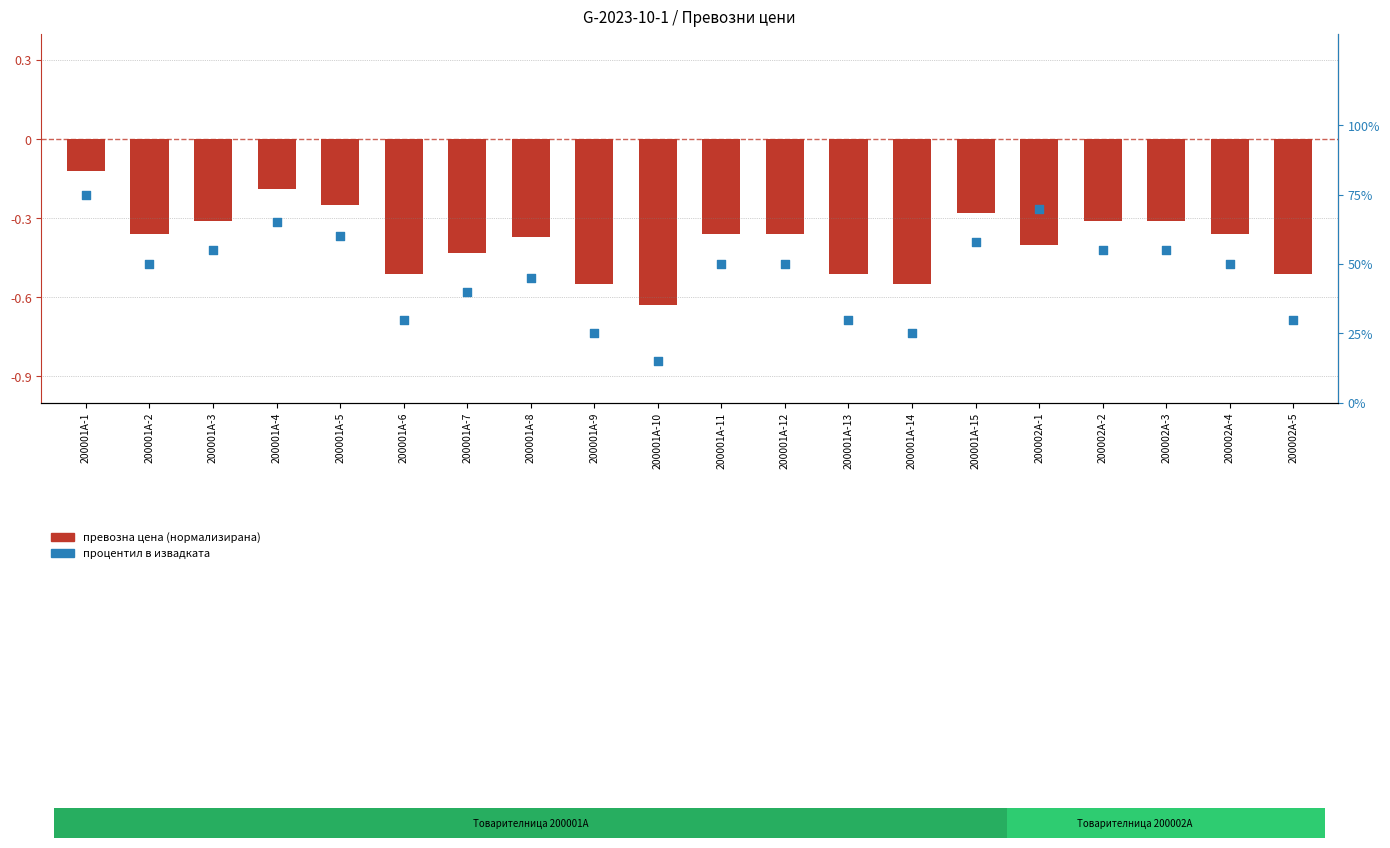

What is the total value across all series at 200001А-6?

29.5